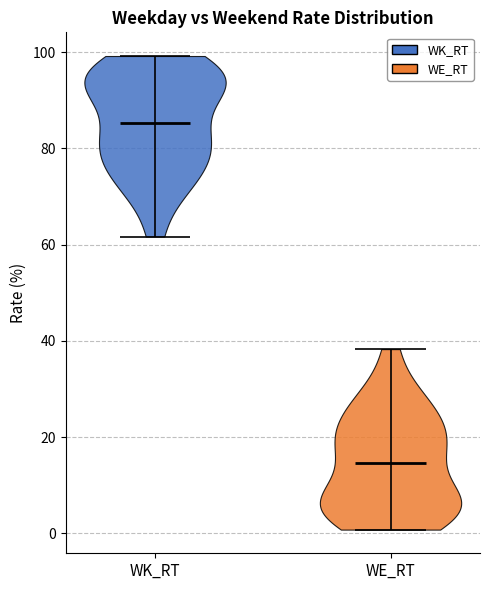

What is the highest point the violin for WK_RT reaches on the y-axis? The values are not printed on the chart, so give them approximately, as read against the axis.

100